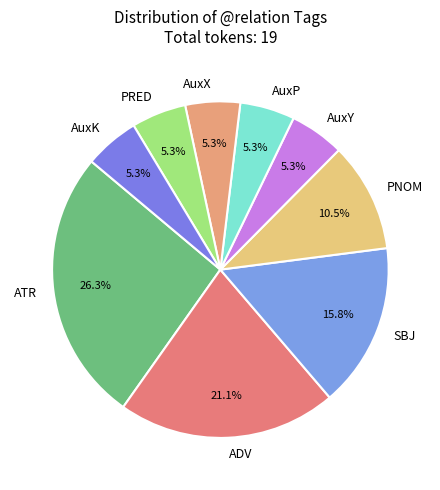

What percentage is the ADV slice, to the nearest percent?

21%